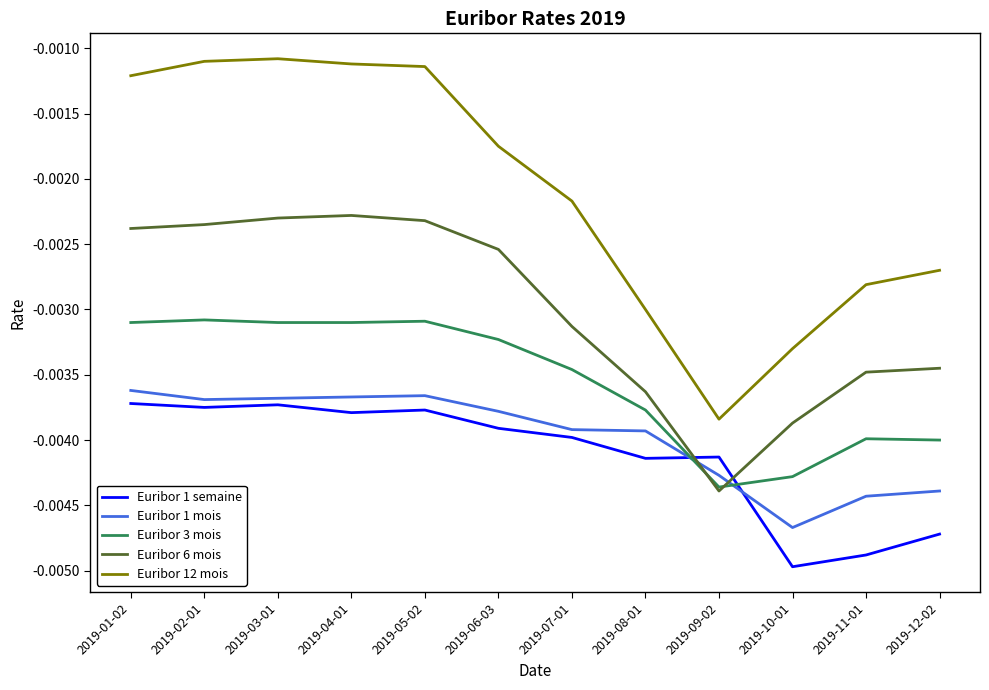

Is the value of Euribor 6 mois at 2019-01-02 greater than the value of Euribor 1 semaine at 2019-08-01?

Yes